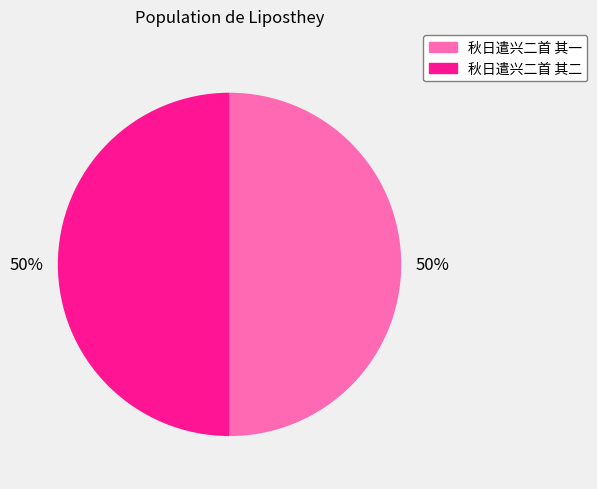

What is the ratio of the value at 秋日遣兴二首 其二 to the value at 秋日遣兴二首 其一?

1.0